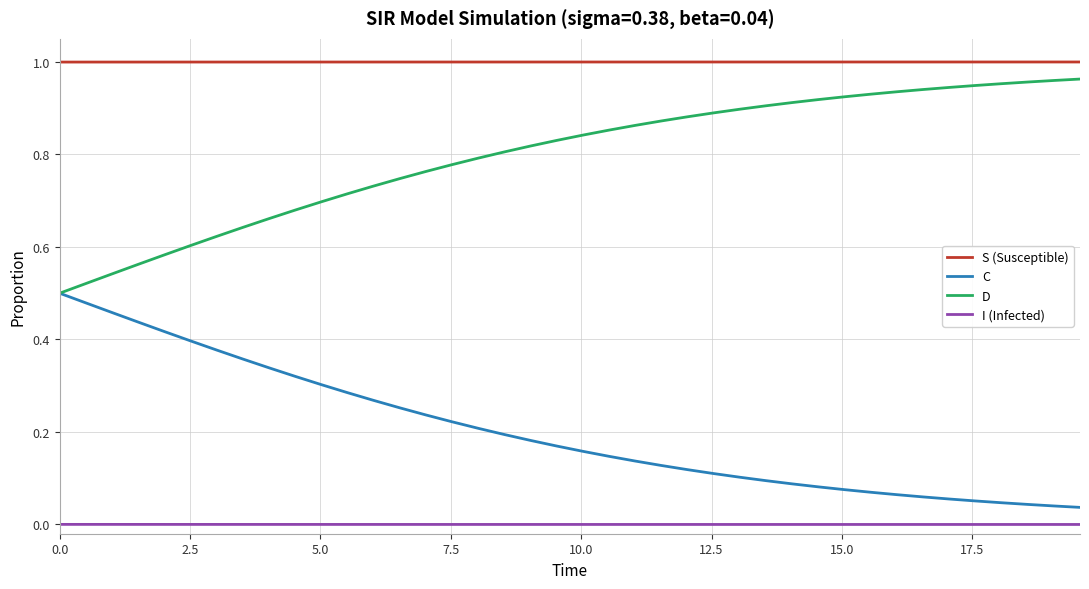

List the series in order of their overall mean, lowest first.

I (Infected), C, D, S (Susceptible)